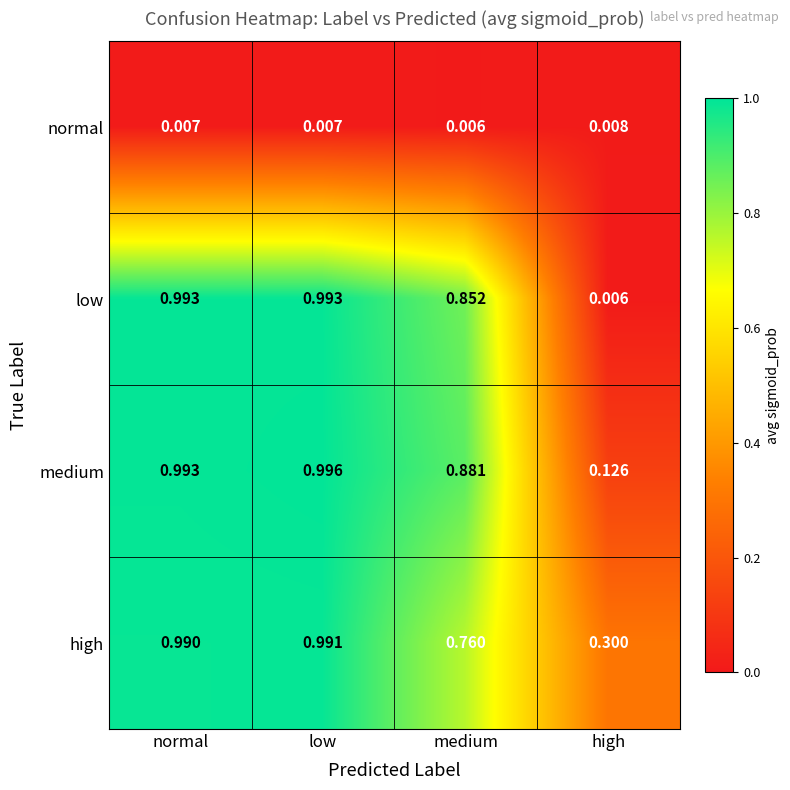

Is the value of medium at medium greater than the value of low at high?

Yes